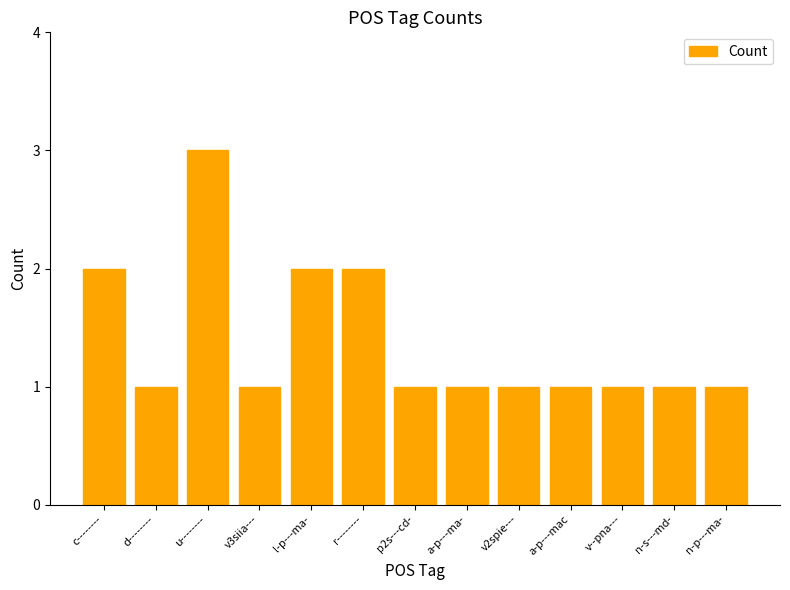

How many bars are there in total?

13